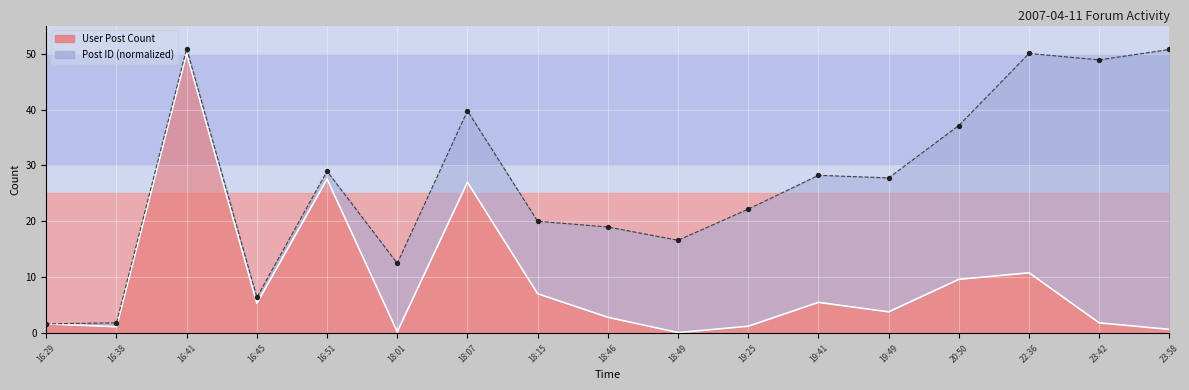

What is the change in value from 16:51 to 18:46?

-24.7